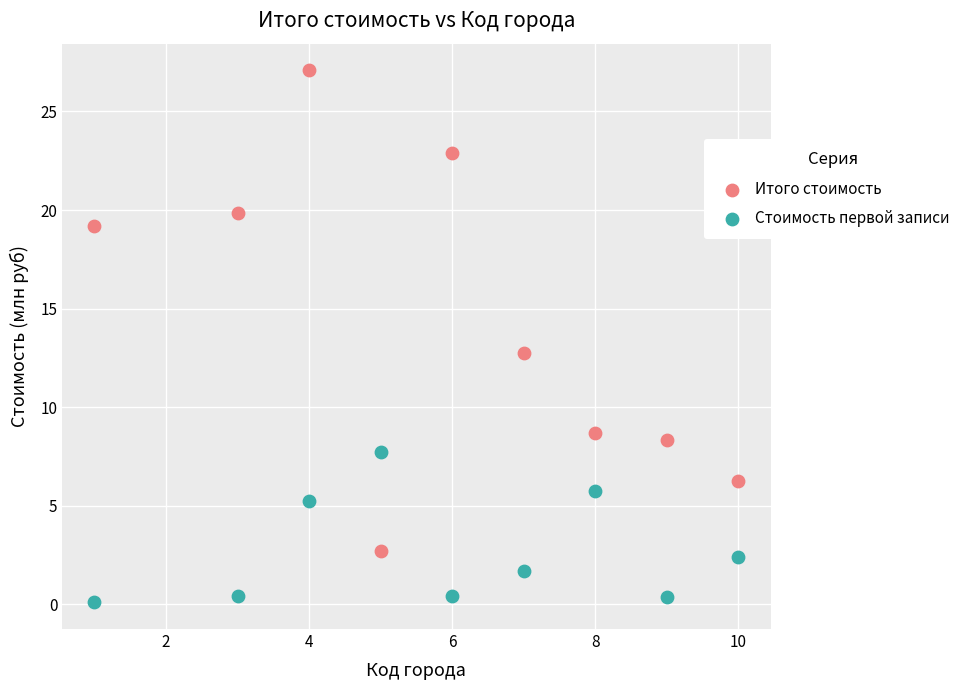

In the Итого стоимость series, what Y value is closest to 14?

12.8